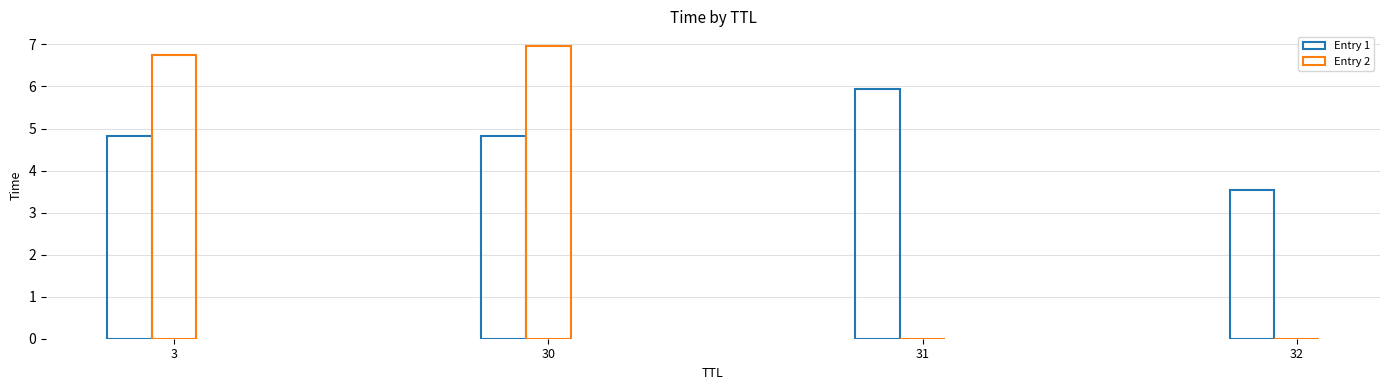

How many groups of bars are there?

4